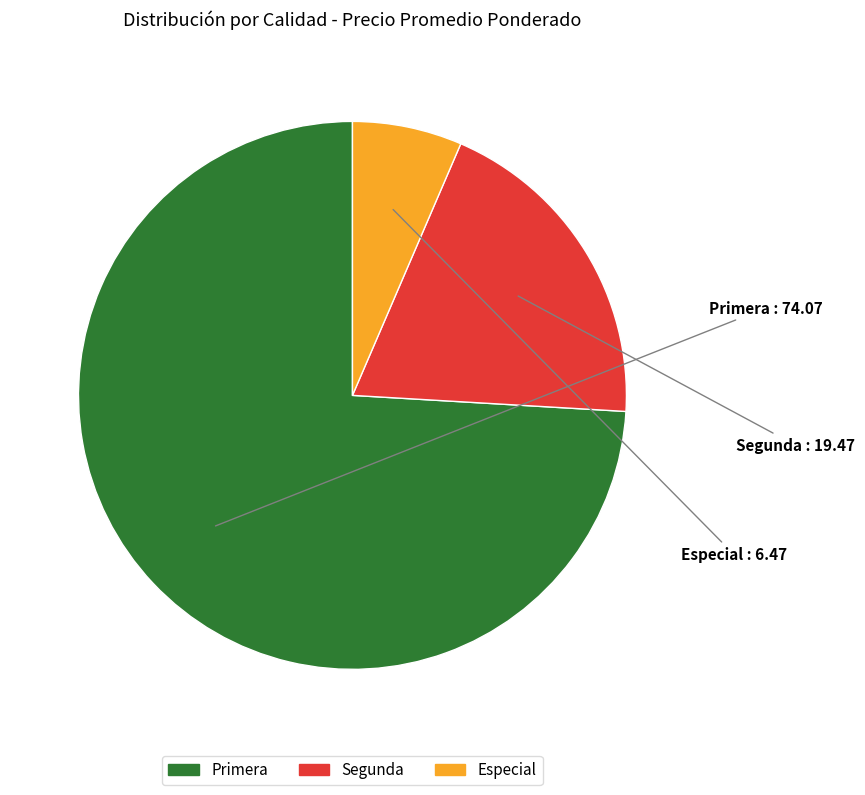

Rank the categories by value from lowest to highest.

Especial, Segunda, Primera